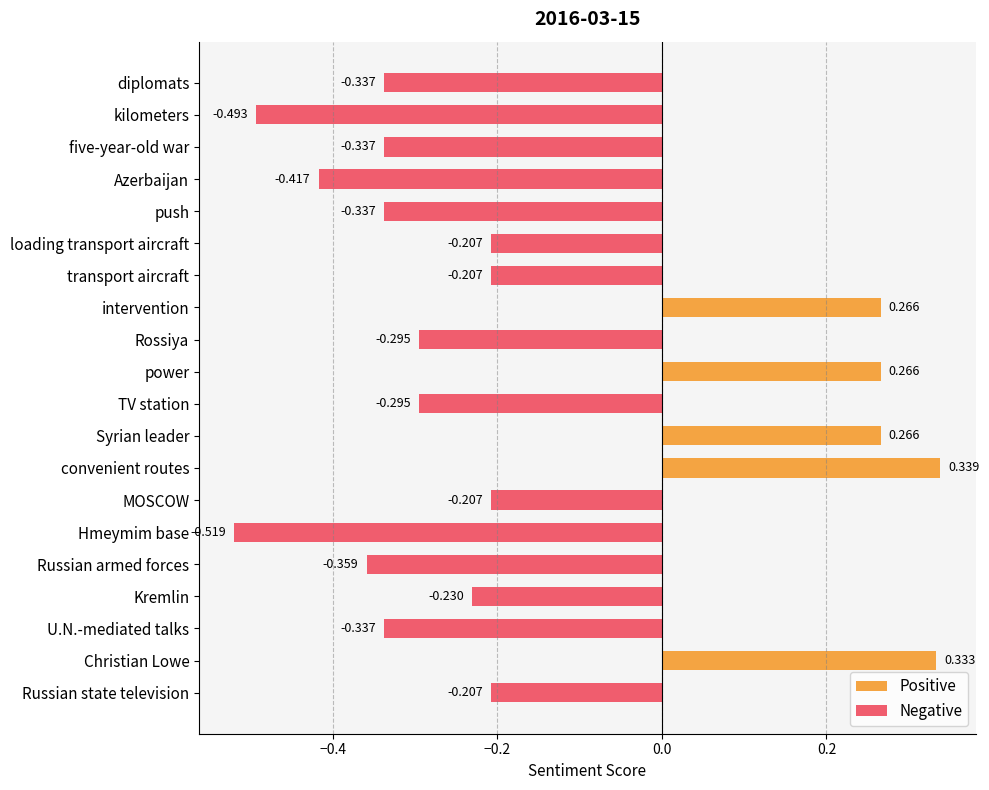

What is the sum of all values?

-3.3